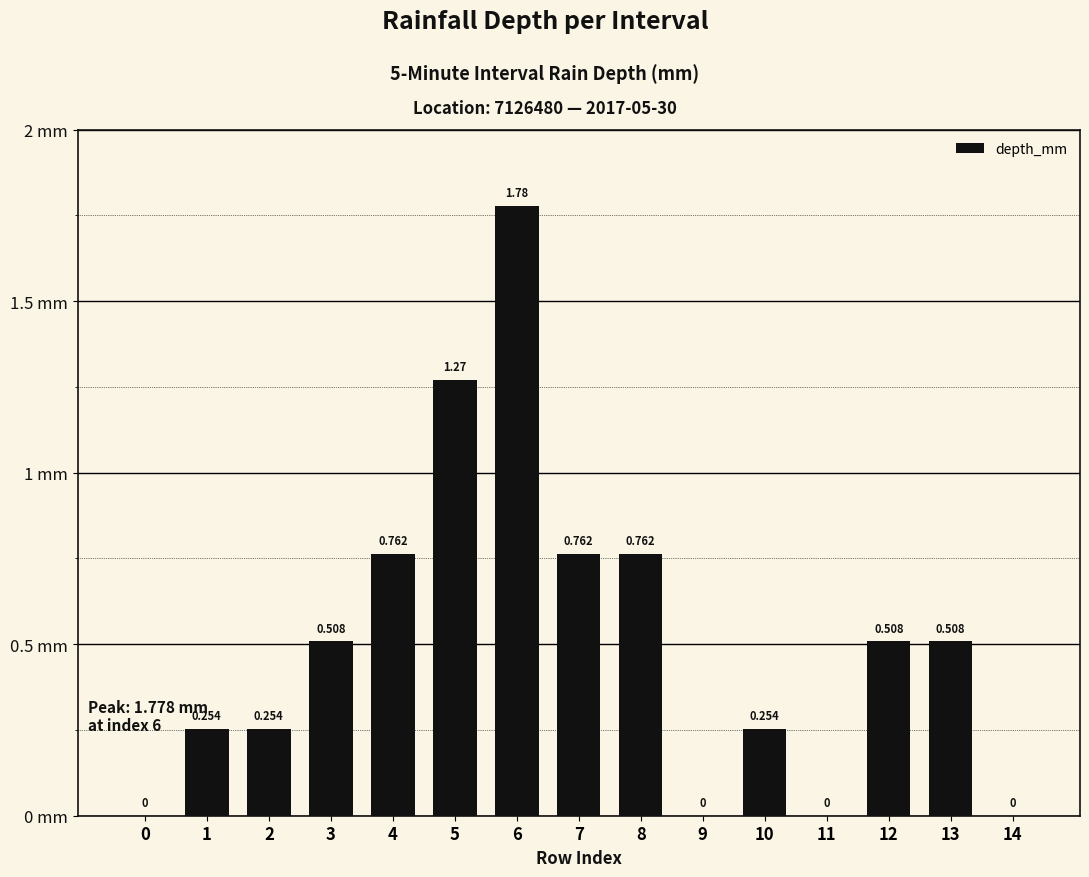

What is the maximum value shown in the chart?

1.8